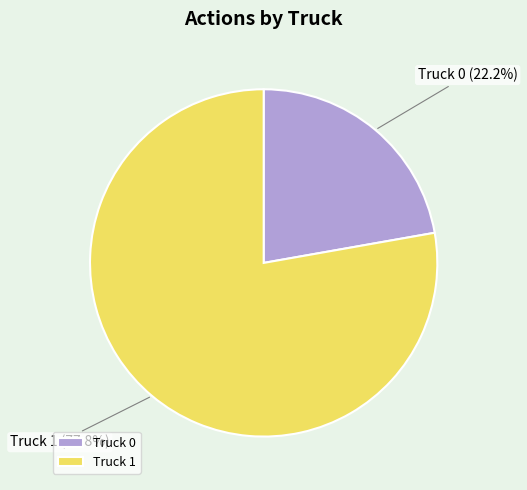

Rank the categories by value from lowest to highest.

Truck 0, Truck 1